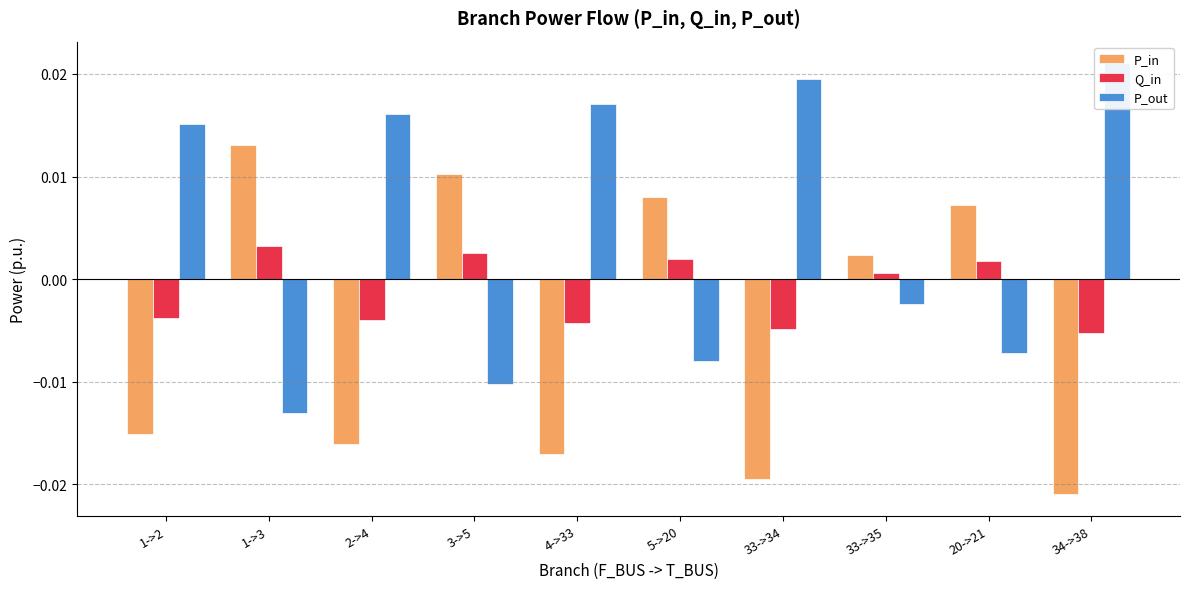

How many values in Q_in are above zero?

5